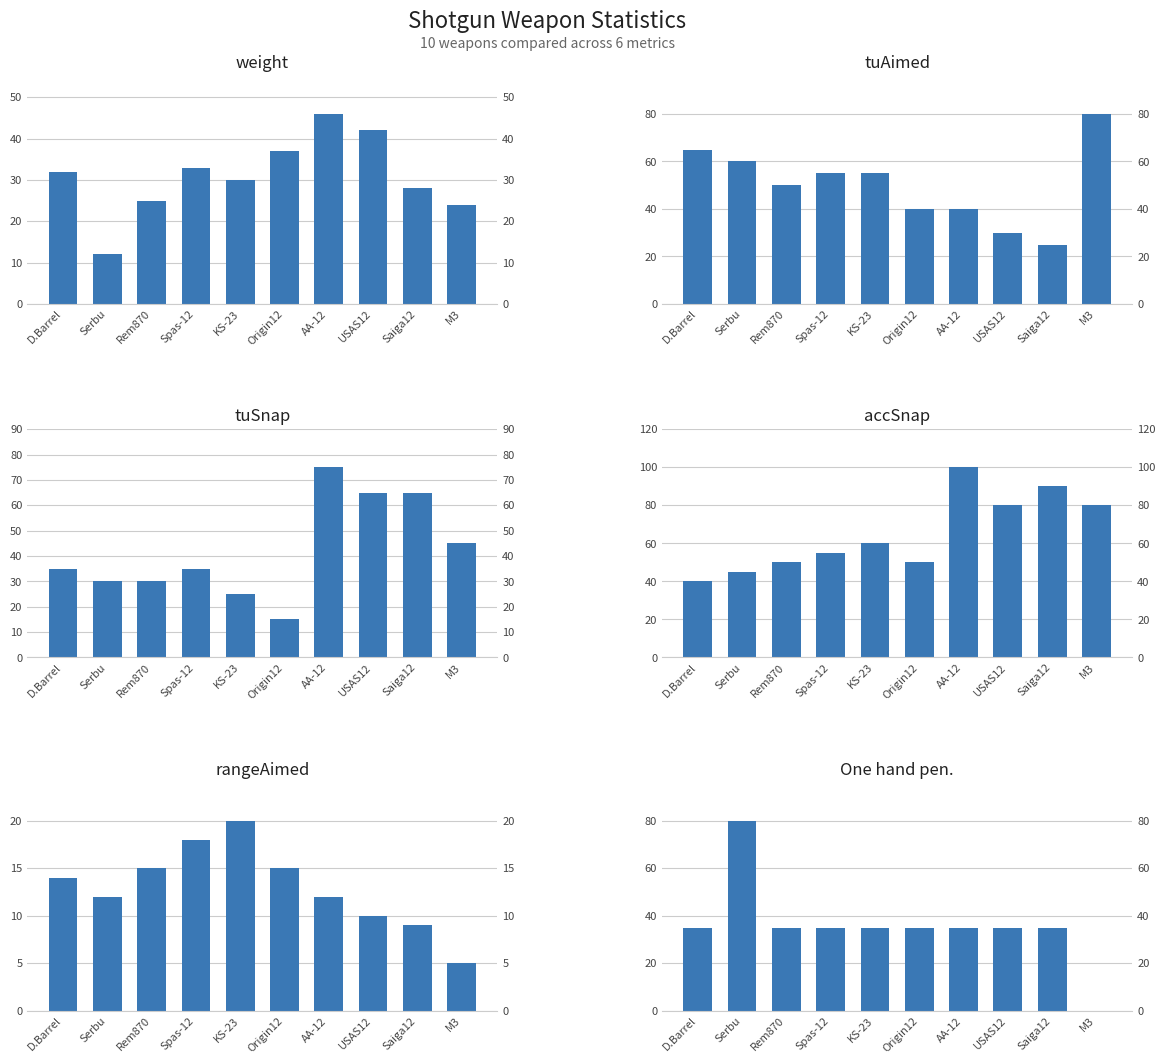

What position from the left is M3?

10